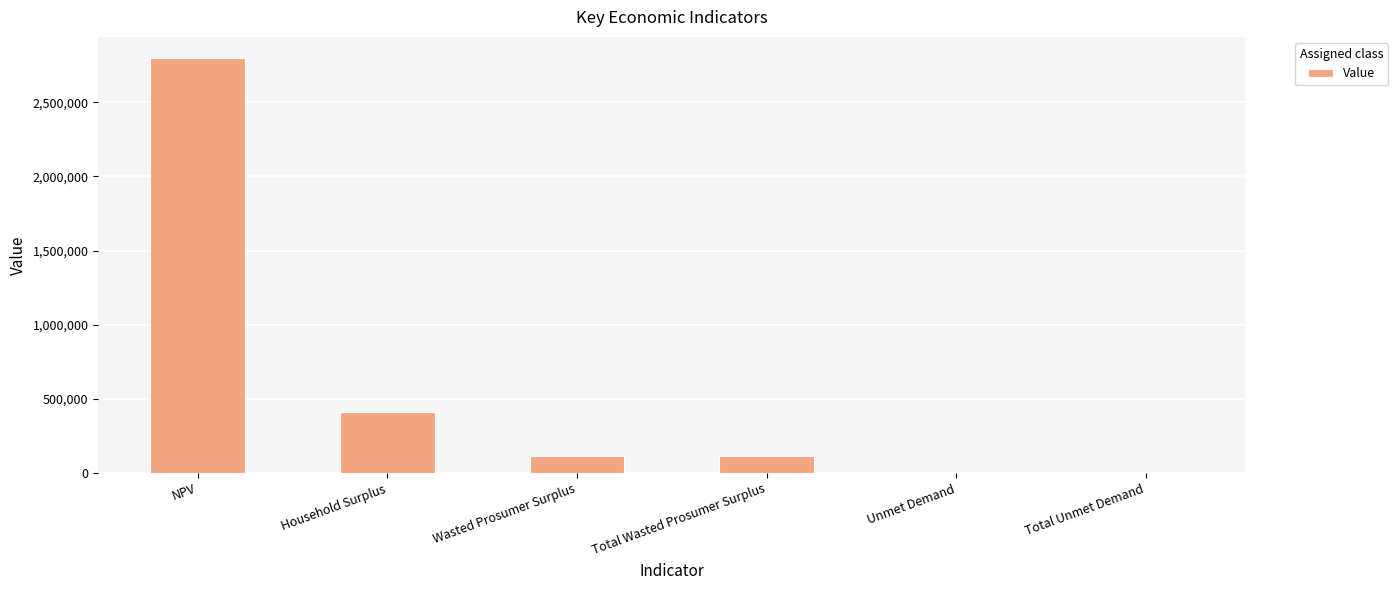

What is the ratio of the value at NPV to the value at Wasted Prosumer Surplus?

24.4